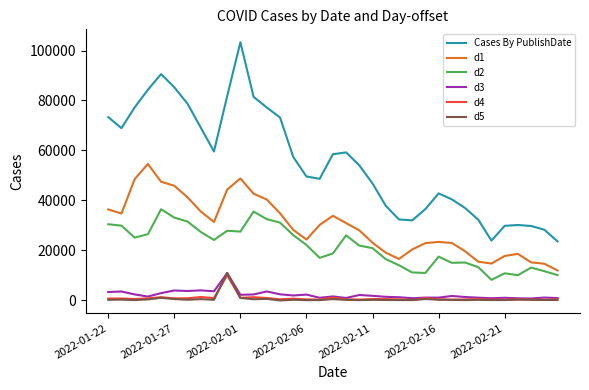

Which series has the largest total across all categories?

Cases By PublishDate